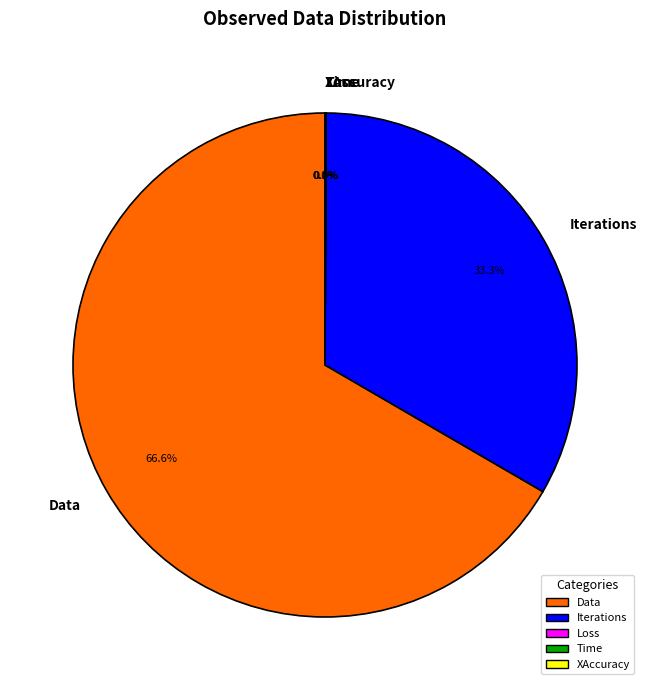

What is the largest slice in the pie chart?

Data